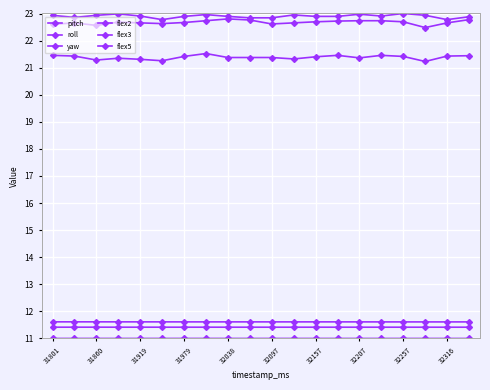

How many categories are shown in the chart?

20